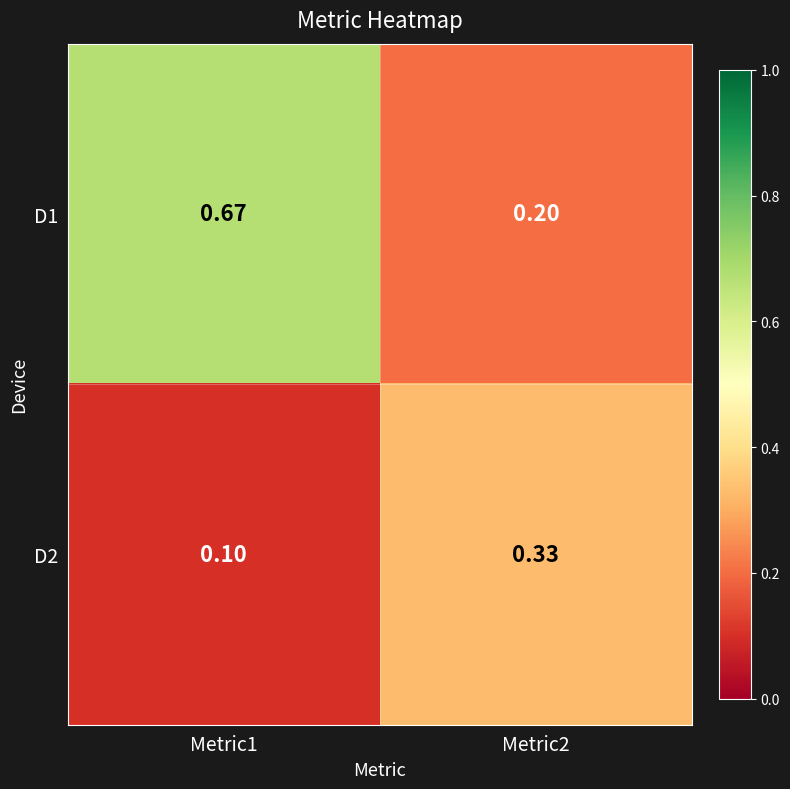

Is the value of D2 at Metric1 greater than the value of D1 at Metric1?

No